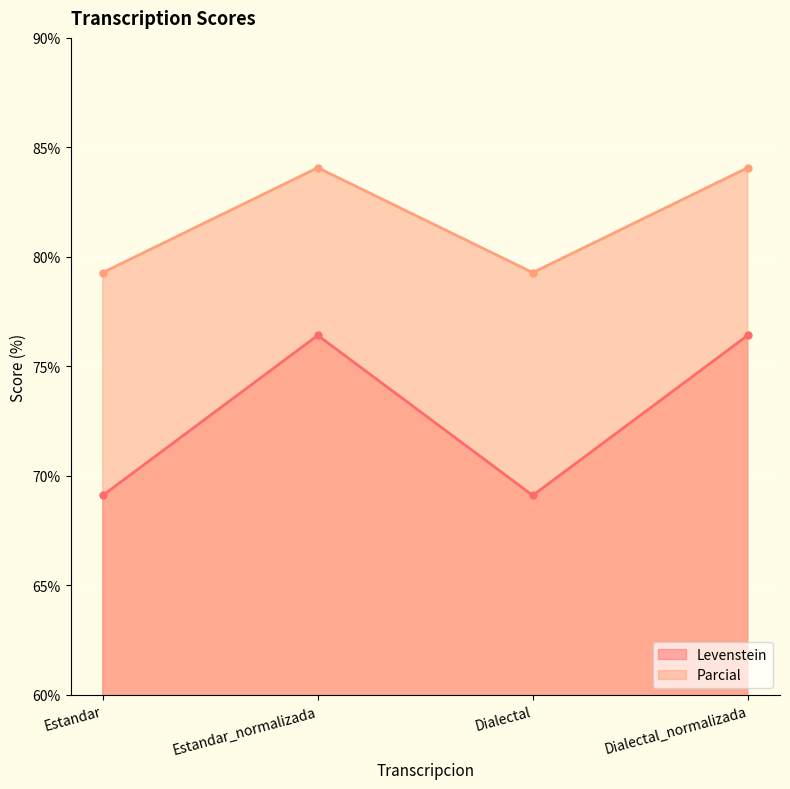

Which series has the largest range (max minus min)?

Levenstein